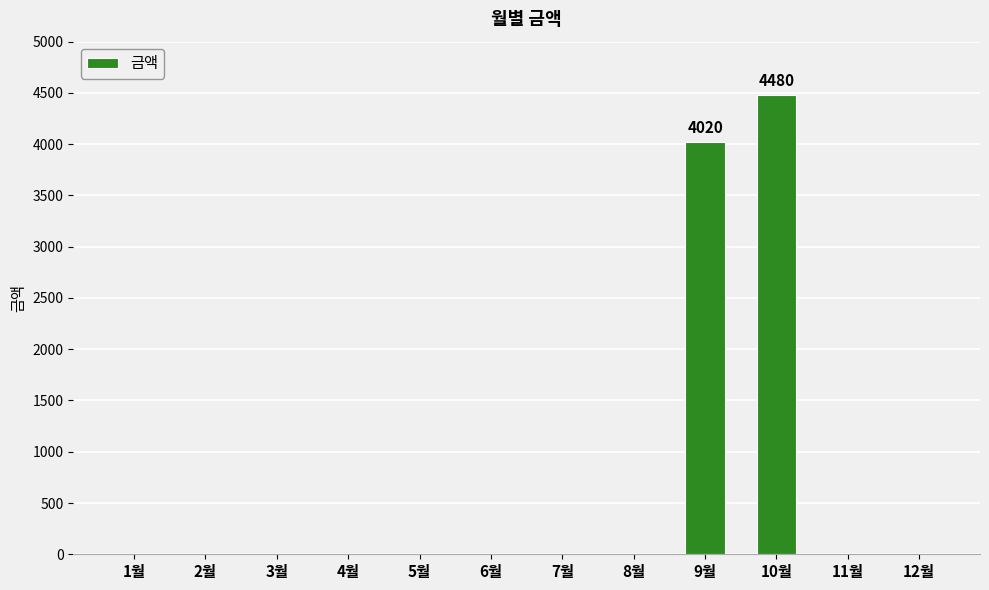

Is it true that the value at 10월 is 7645?

False